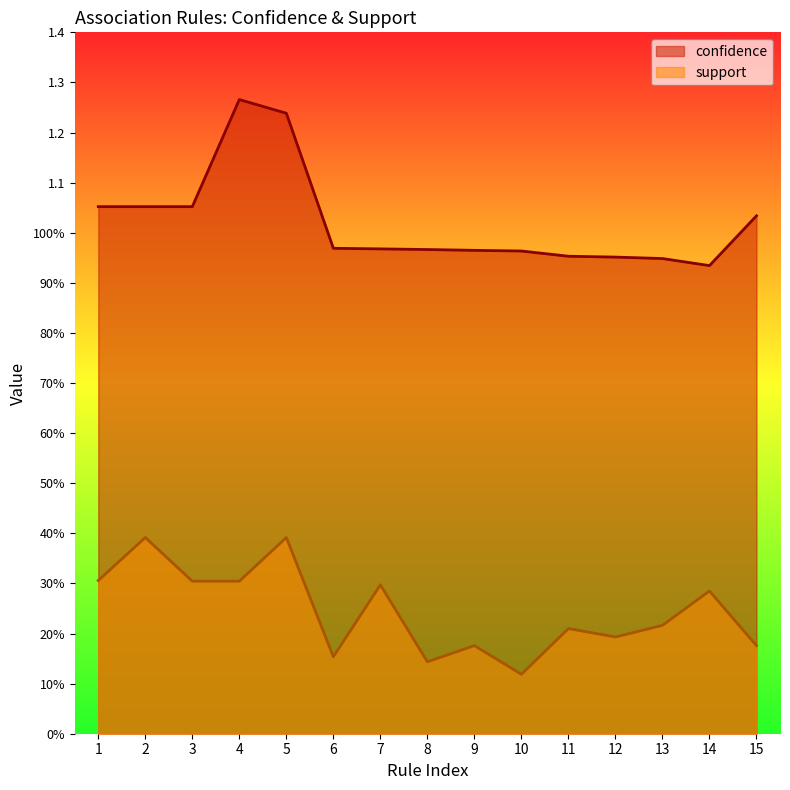

Reading left to right, list all the values displayed in this chart.

confidence: 1=1.1	2=1.1	3=1.1	4=1.3	5=1.2	6=1.0	7=1.0	8=1.0	9=1.0	10=1.0	11=1.0	12=1.0	13=0.9	14=0.9	15=1.0
support: 1=0.3	2=0.4	3=0.3	4=0.3	5=0.4	6=0.2	7=0.3	8=0.1	9=0.2	10=0.1	11=0.2	12=0.2	13=0.2	14=0.3	15=0.2